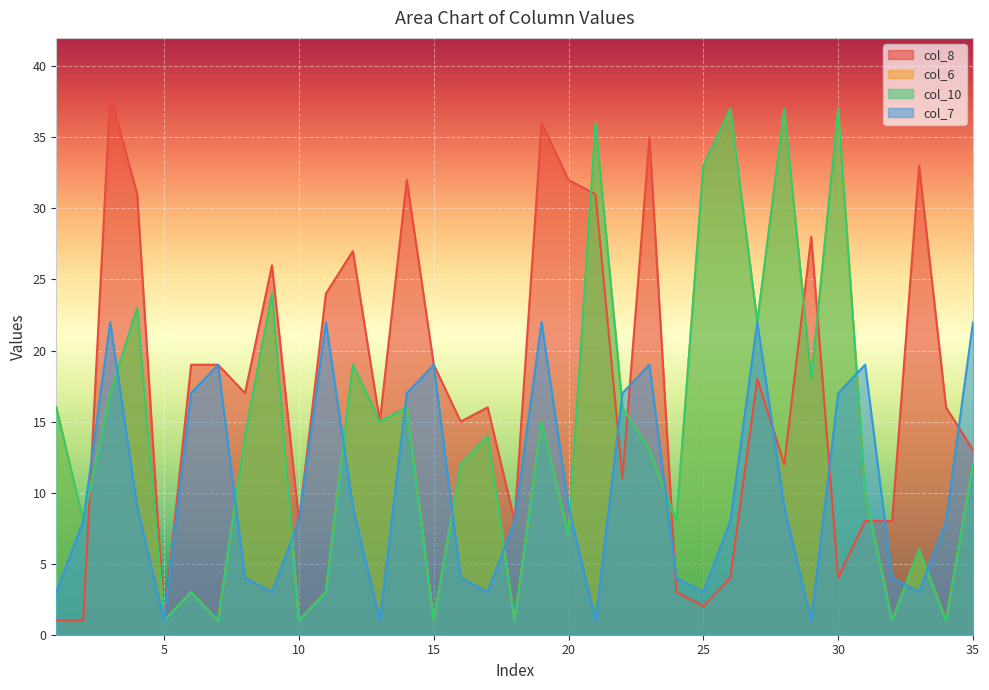

Where is the first local minimum for col_8?

5